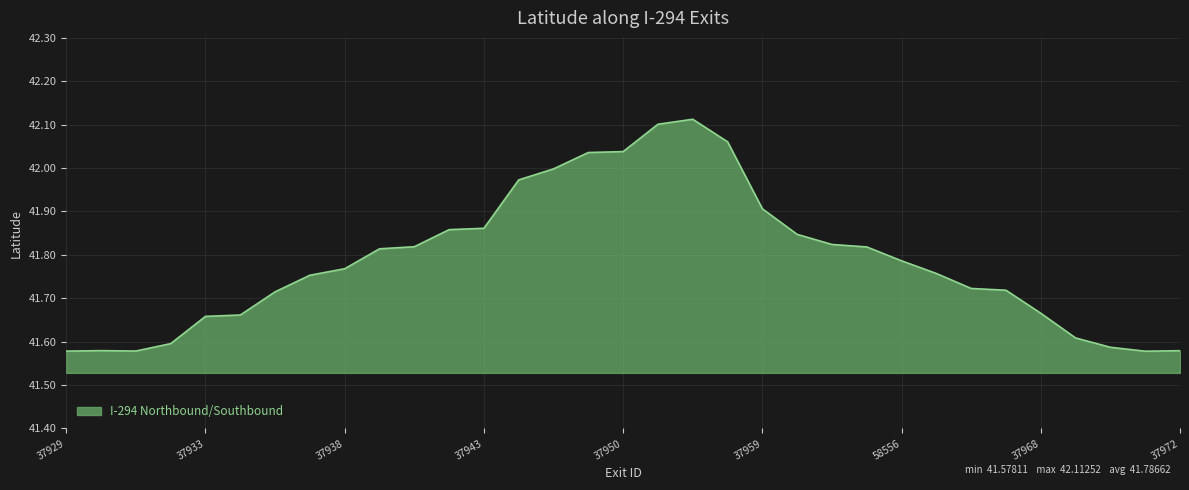

Reading right to left, list all the values displayed in this chart.

37972=41.6	37971=41.6	37970=41.6	37969=41.6	37968=41.7	37967=41.7	37966=41.7	37965=41.8	58556=41.8	37963=41.8	37962=41.8	37961=41.8	37959=41.9	37955=42.1	37954=42.1	37951=42.1	37950=42.0	37949=42.0	37948=42.0	37946=42.0	37943=41.9	37942=41.9	37940=41.8	37939=41.8	37938=41.8	37936=41.8	37935=41.7	37934=41.7	37933=41.7	37932=41.6	37931=41.6	37930=41.6	37929=41.6